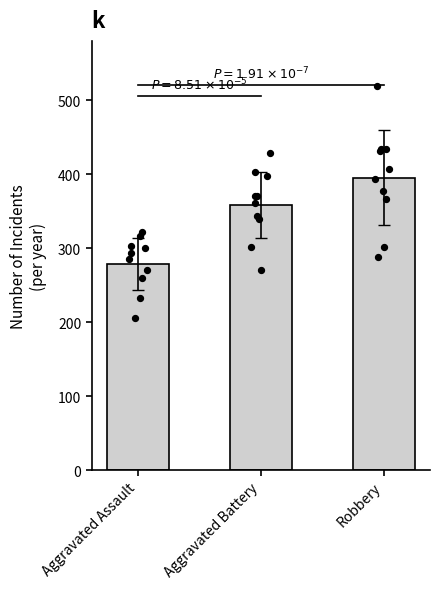

Which series reaches the minimum Y coordinate?

Aggravated Assault